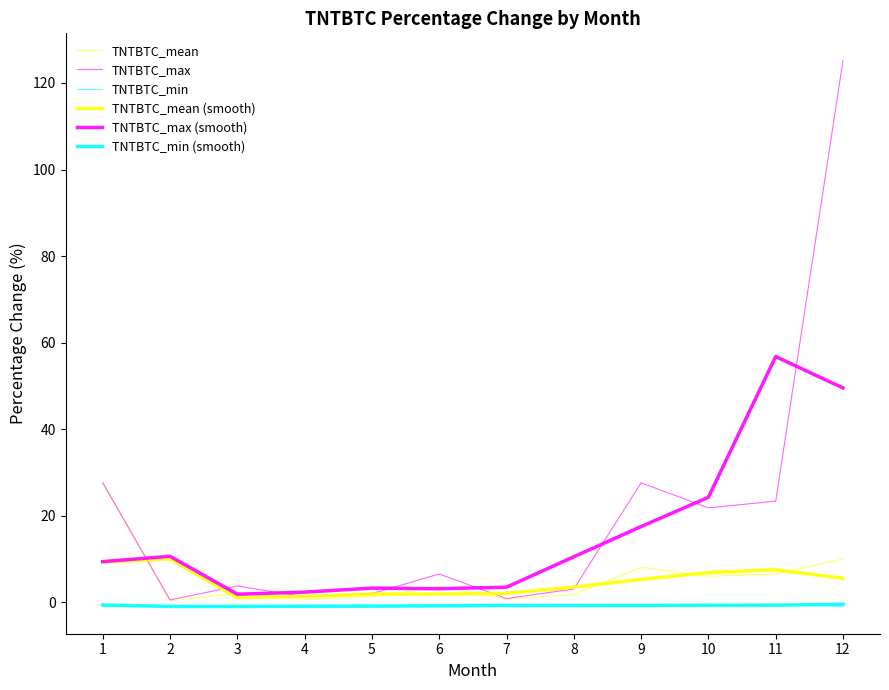

Rank the series at 2 from highest to lowest value.

TNTBTC_max (smooth), TNTBTC_mean (smooth), TNTBTC_max, TNTBTC_mean, TNTBTC_min, TNTBTC_min (smooth)